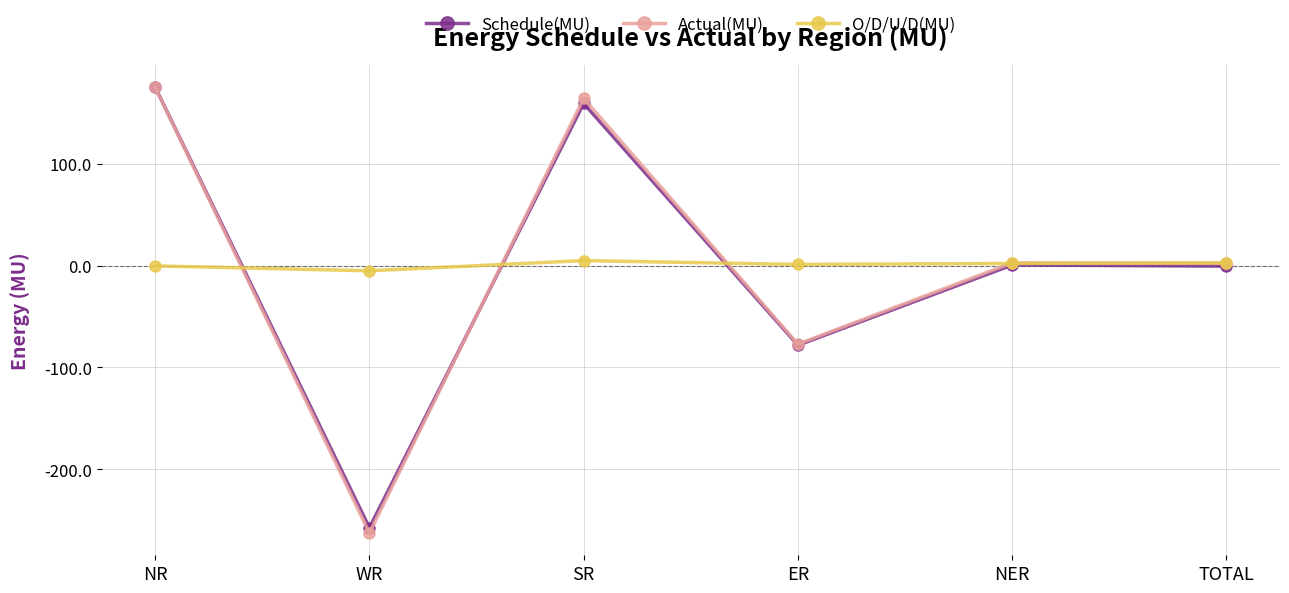

What is the maximum value shown in the chart?

175.3